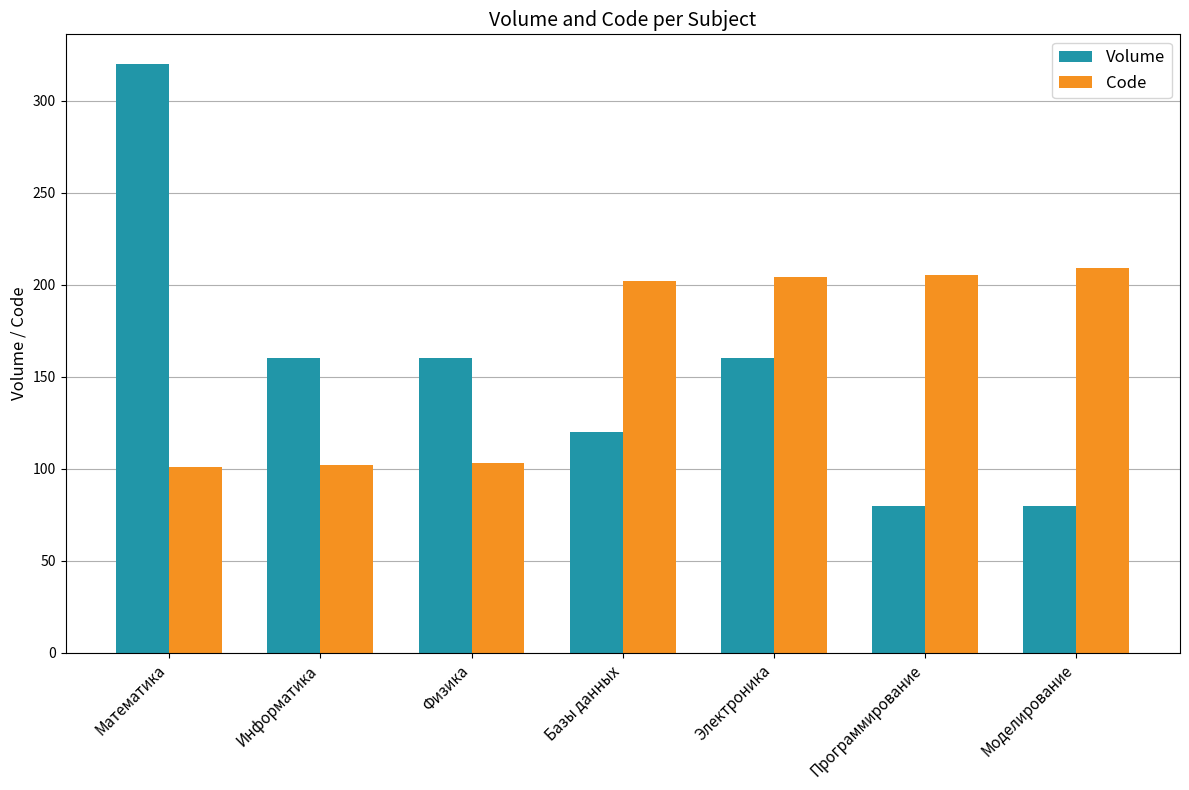

Which series has the largest total across all categories?

Code